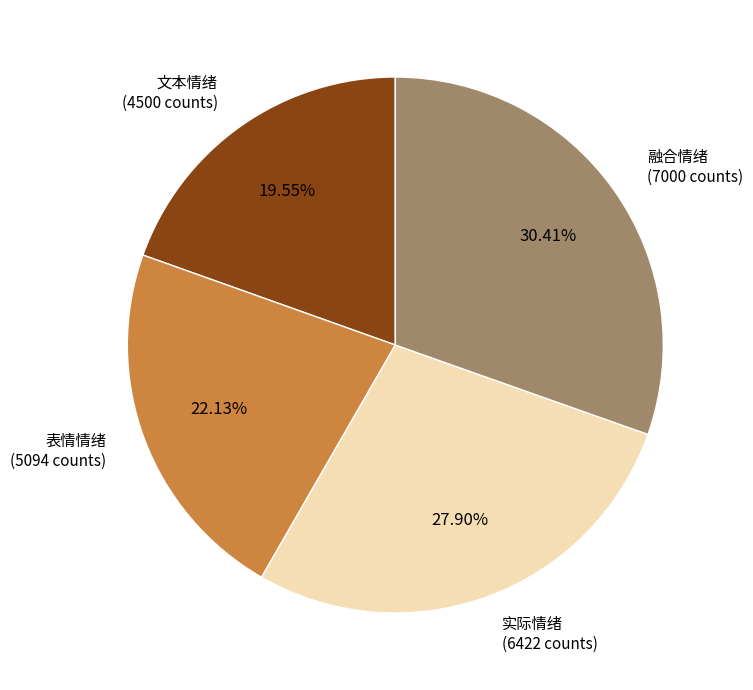

Is there a majority slice in this chart?

No